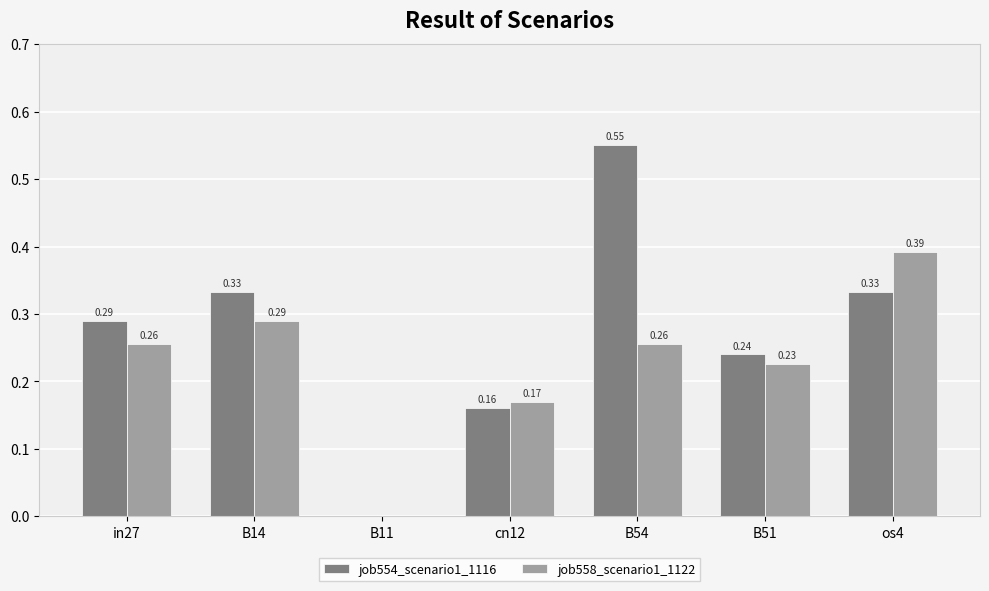

What is the sum of all job558_scenario1_1122 values?

1.6